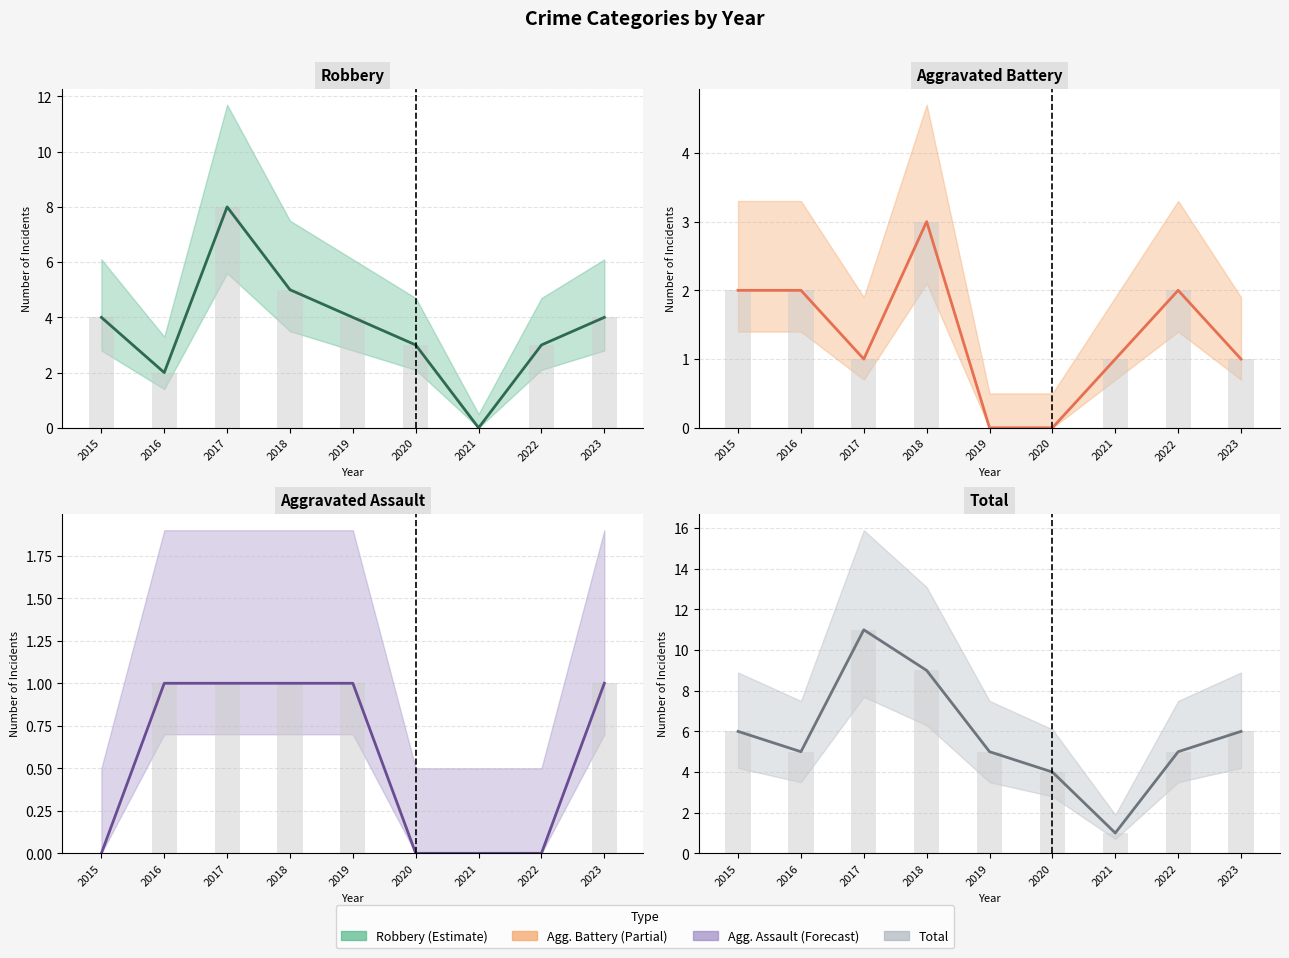

Reading left to right, list all the values displayed in this chart.

Aggravated Assault: 2015=0	2016=1	2017=1	2018=1	2019=1	2020=0	2021=0	2022=0	2023=1
Aggravated Battery: 2015=2	2016=2	2017=1	2018=3	2019=0	2020=0	2021=1	2022=2	2023=1
Robbery: 2015=4	2016=2	2017=8	2018=5	2019=4	2020=3	2021=0	2022=3	2023=4
Total: 2015=6	2016=5	2017=11	2018=9	2019=5	2020=4	2021=1	2022=5	2023=6